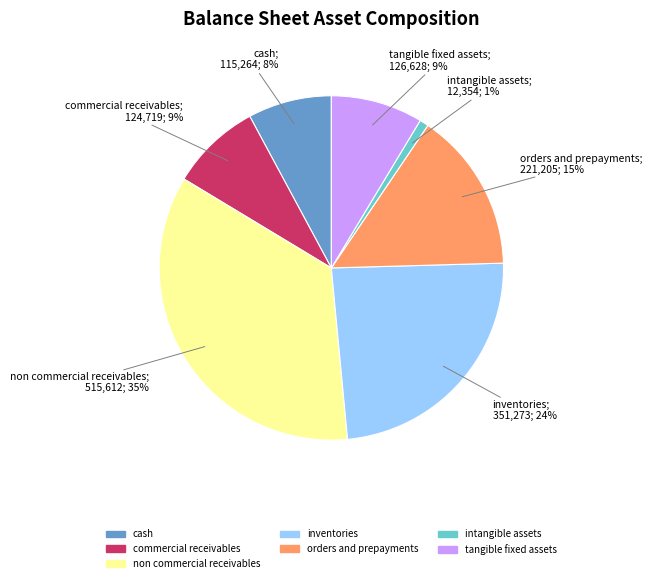

Is there any slice that represents more than half of the pie?

No